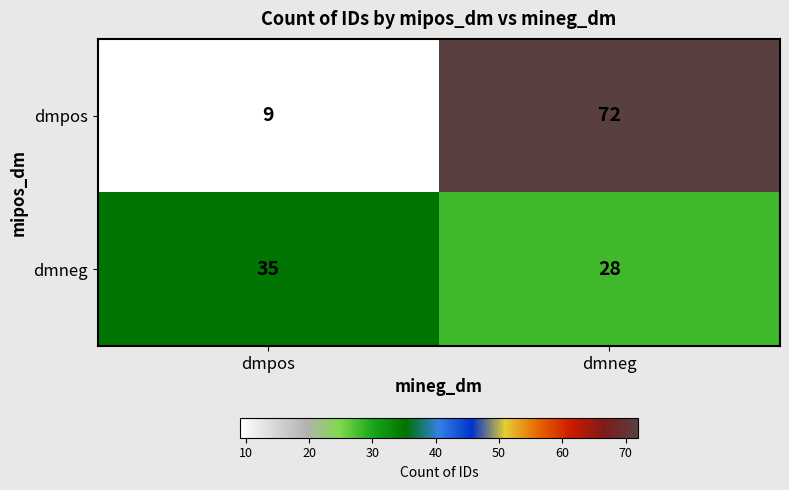

Reading left to right, transcribe all the data shown in this chart.

dmpos: 9	72
dmneg: 35	28